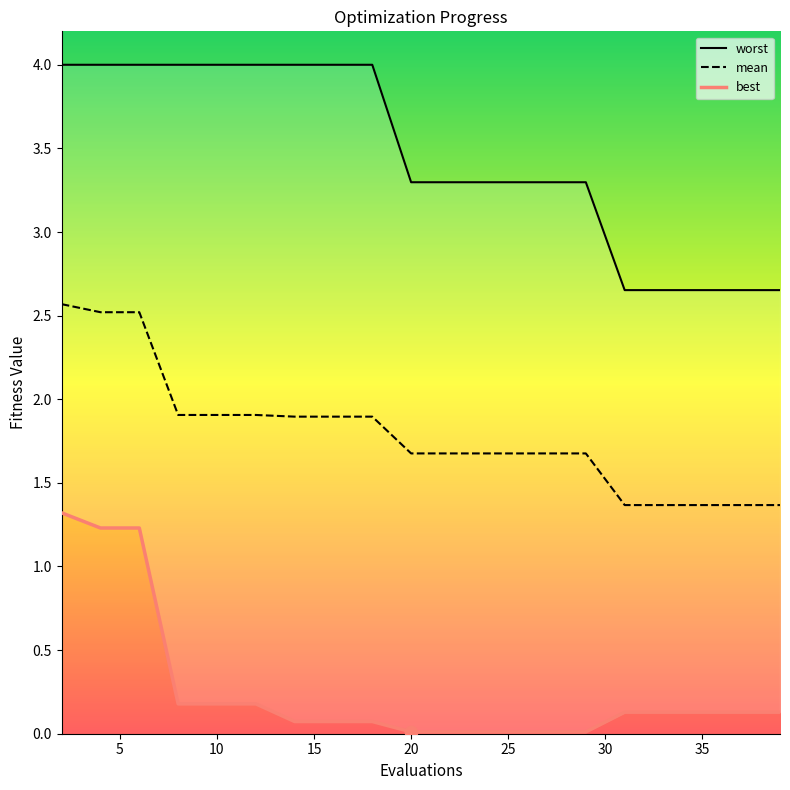

What are all the series names shown in the legend?

mean, best, worst